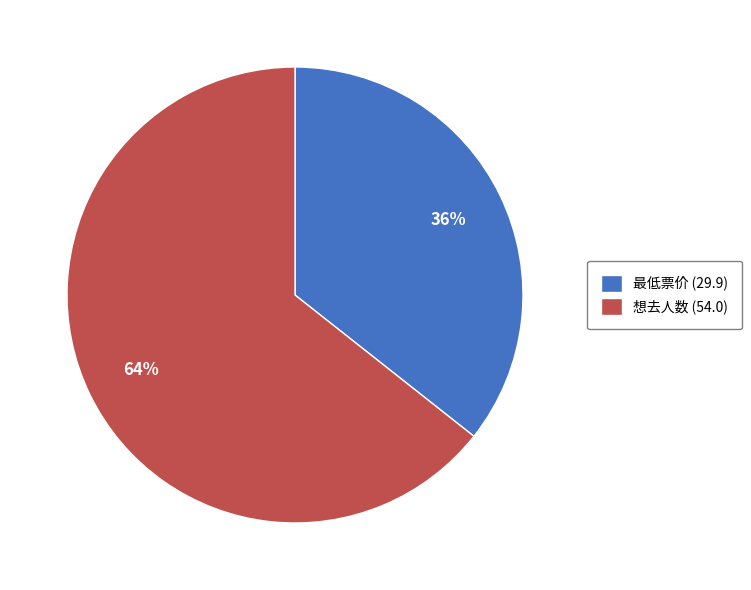

Is it true that 最低票价 is 36% of the pie?

True